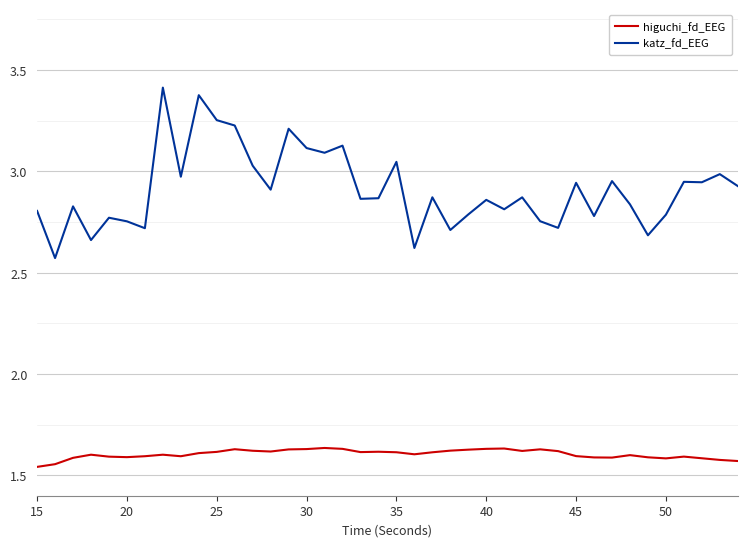

Which series has the largest total across all categories?

katz_fd_EEG